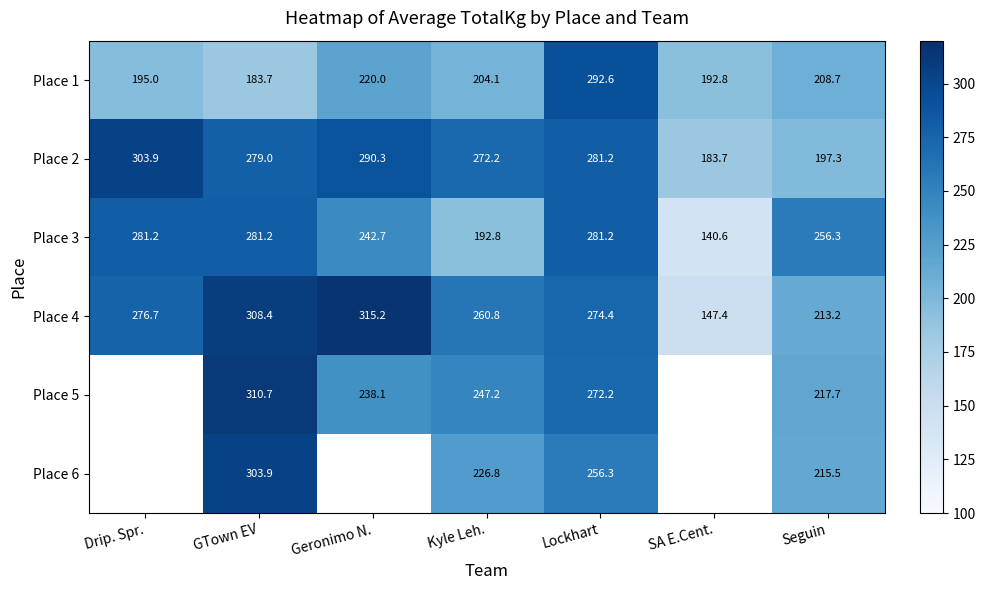

Is it true that Place 5 equals 217.7 at Seguin?

True